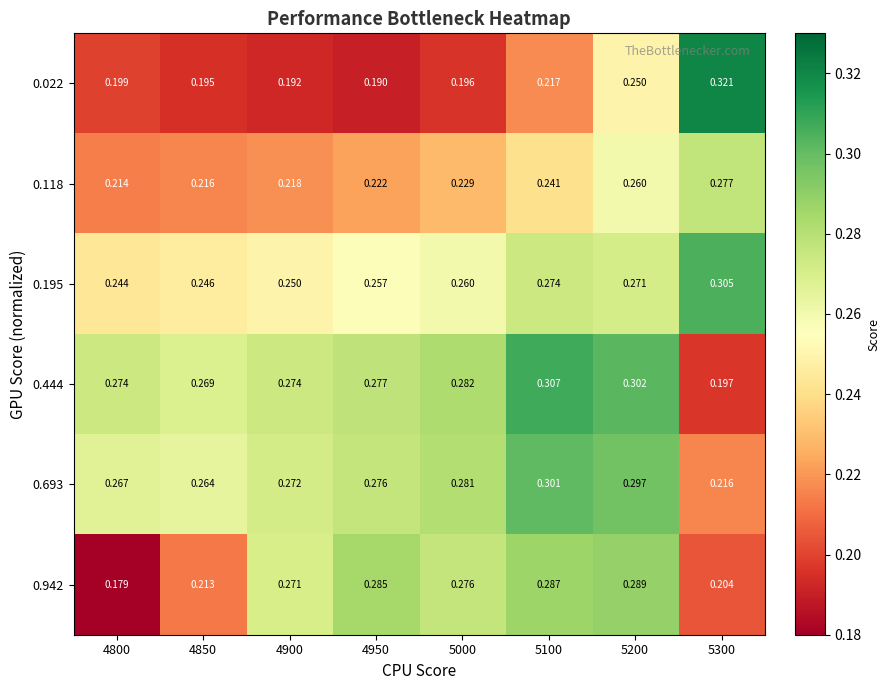

Is the value of 0.693 at 4900 greater than the value of 0.942 at 4900?

Yes